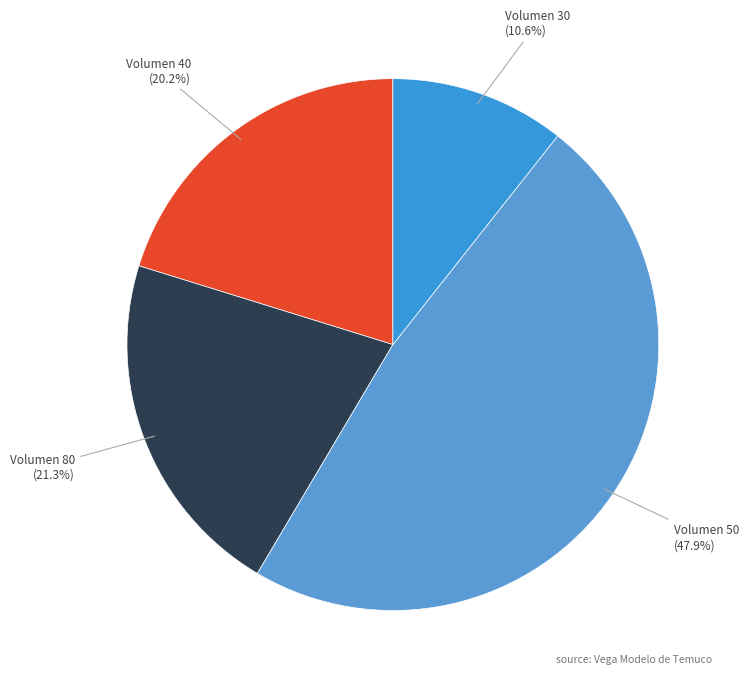

What percentage is NOT represented by Volumen 80?

78.7%